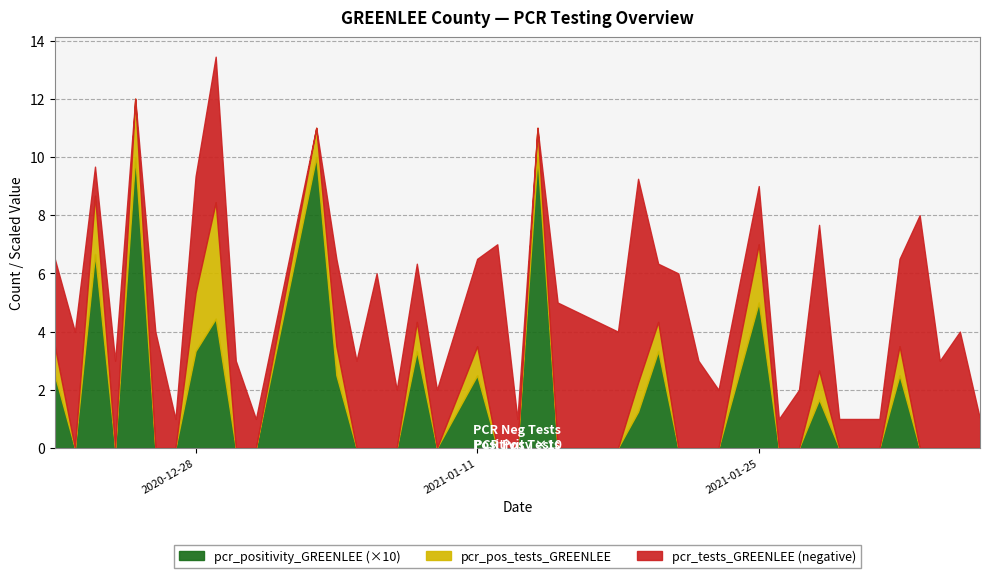

The value of pcr_positivity_GREENLEE at 29 is 0.4. True or false?

False